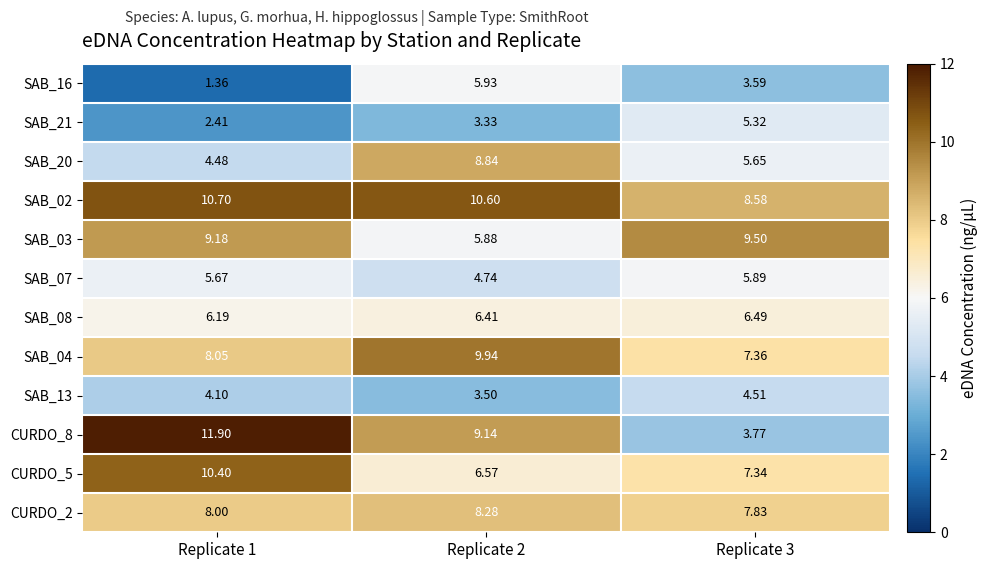

Is the value of SAB_02 at Replicate 2 greater than the value of SAB_03 at Replicate 3?

Yes